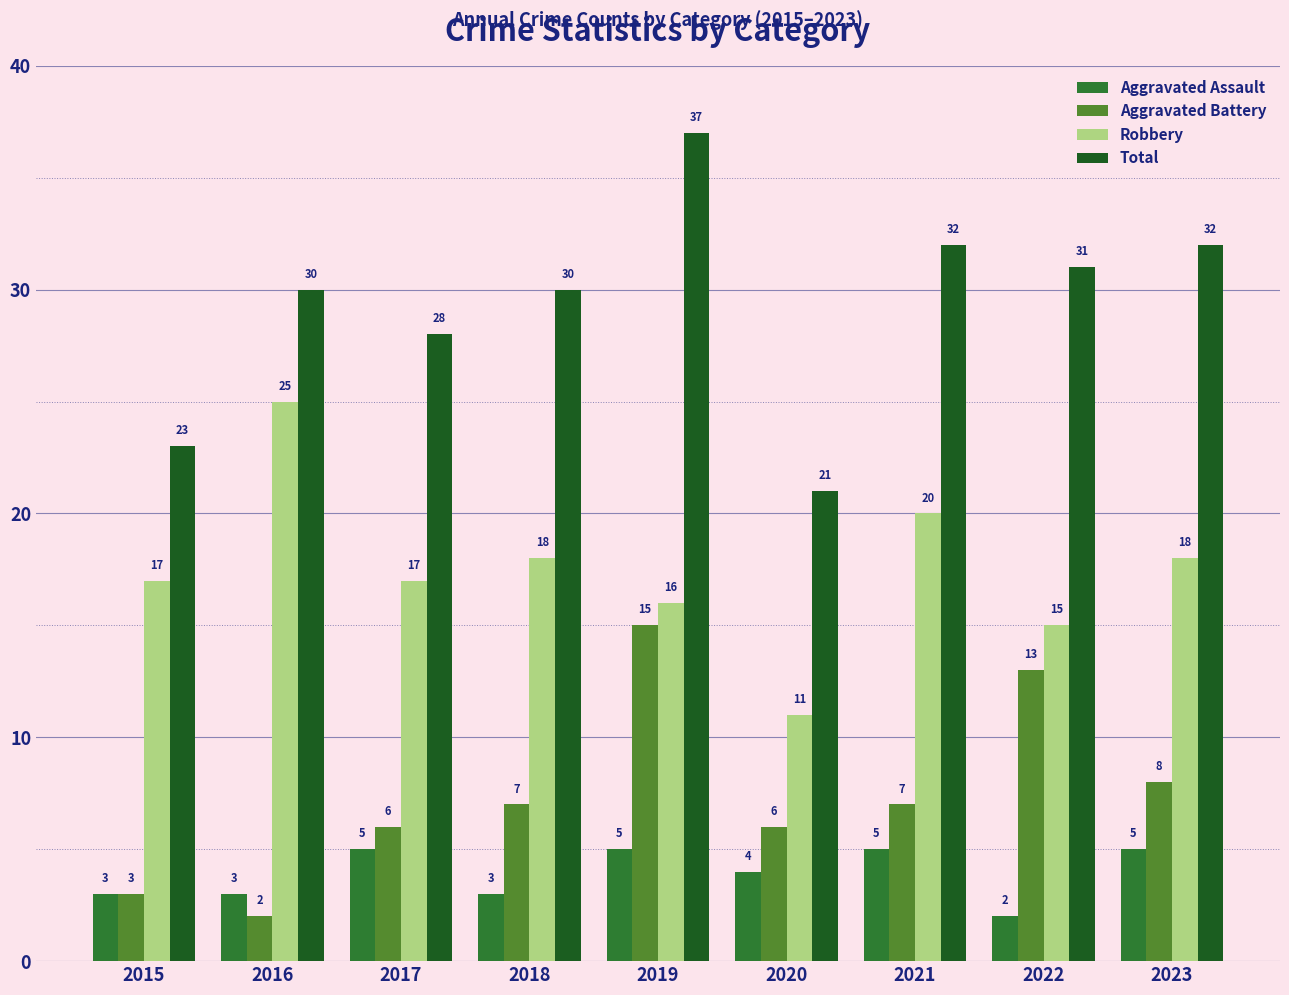

Count the number of data series in this chart.

4